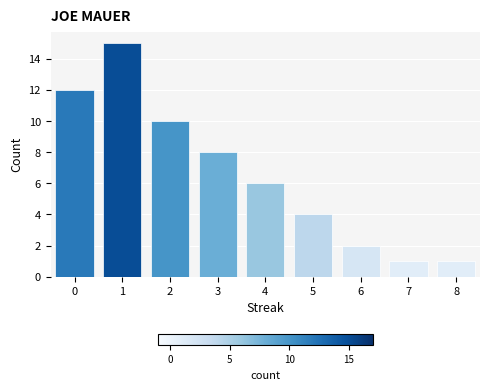

The chart shows a value of 2 at 6. True or false?

True